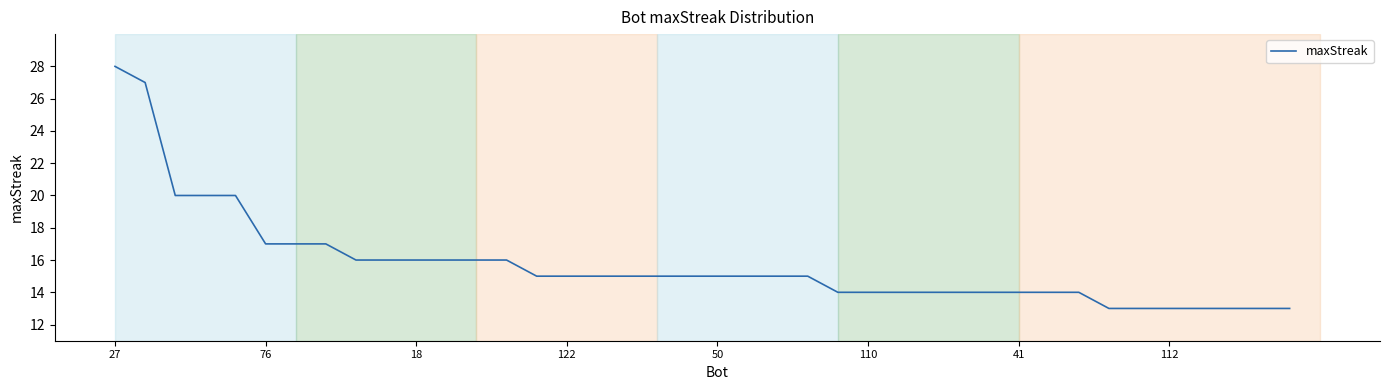

How many lines are shown in the chart?

1